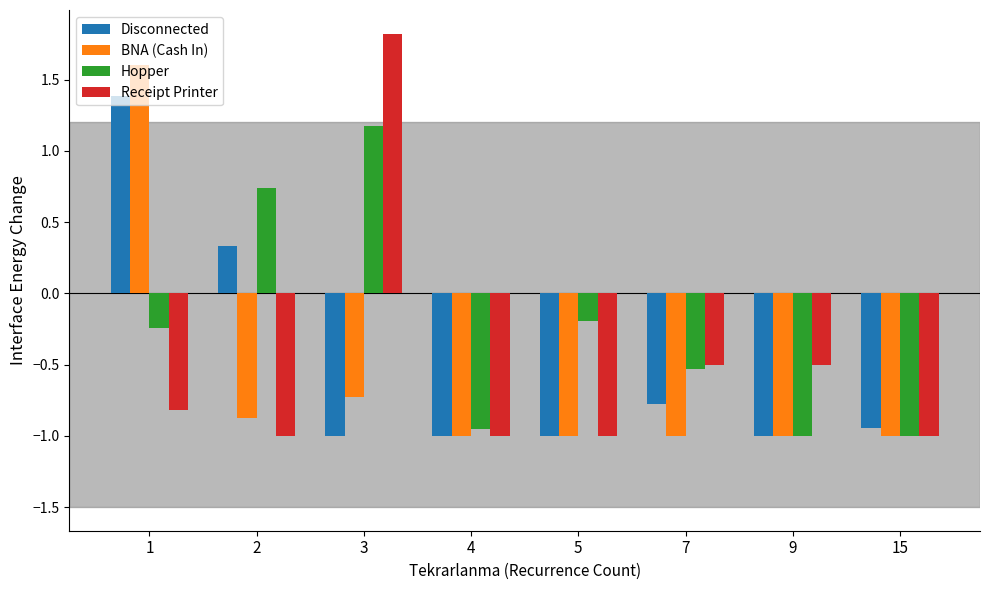

The BNA (Cash In) series shows -0.9 at 2. True or false?

True